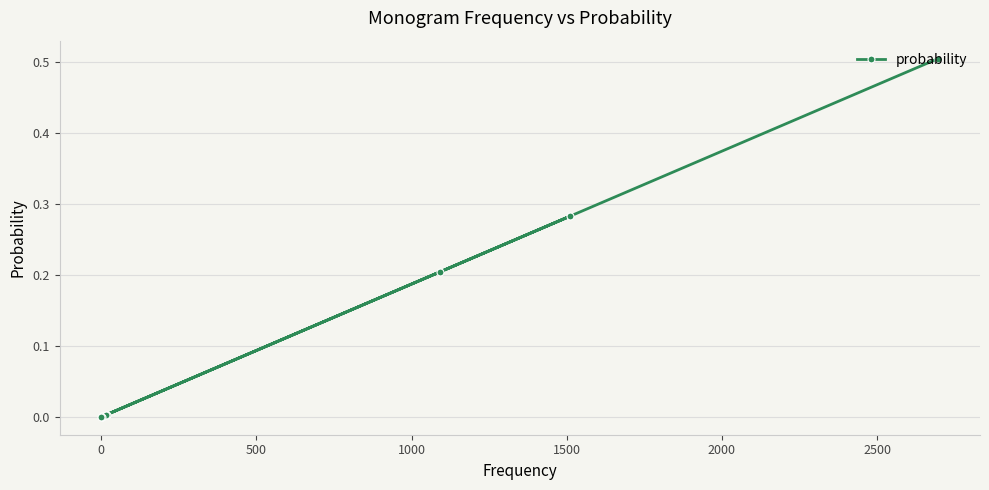

What is the difference between the maximum and minimum values?

0.5